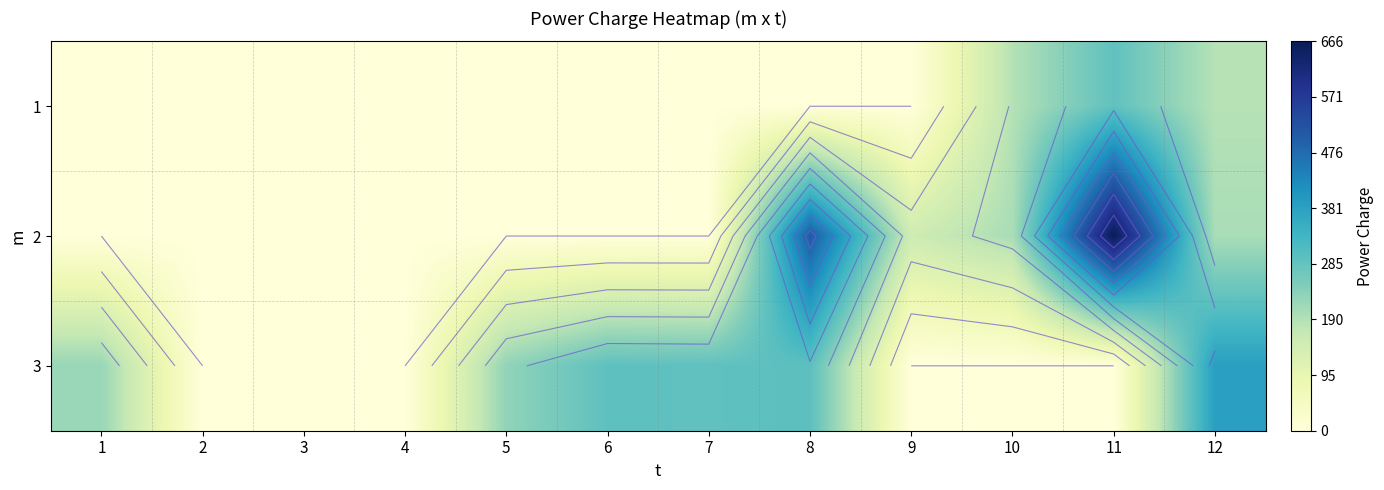

Is the value of 2 at 6 greater than the value of 3 at 12?

No